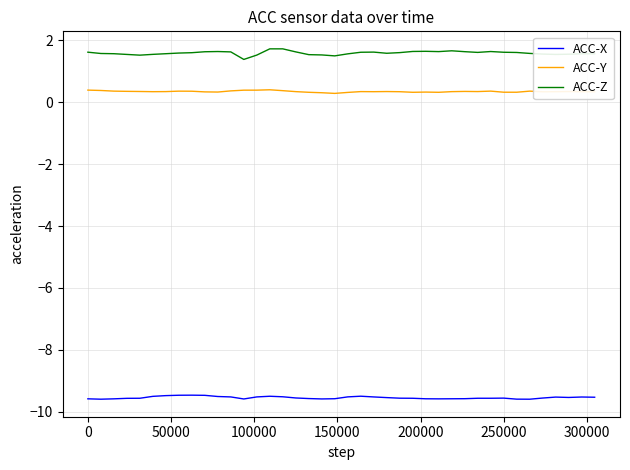

Rank the series by their maximum value, from lowest to highest.

ACC-X, ACC-Y, ACC-Z